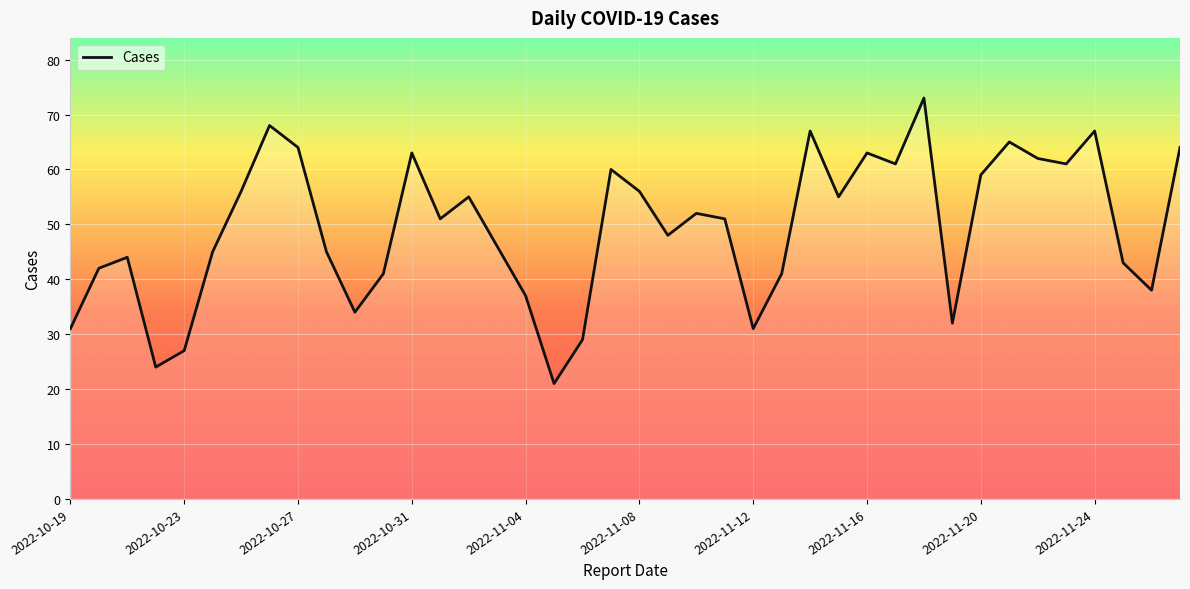

What is the minimum value shown in the chart?

21